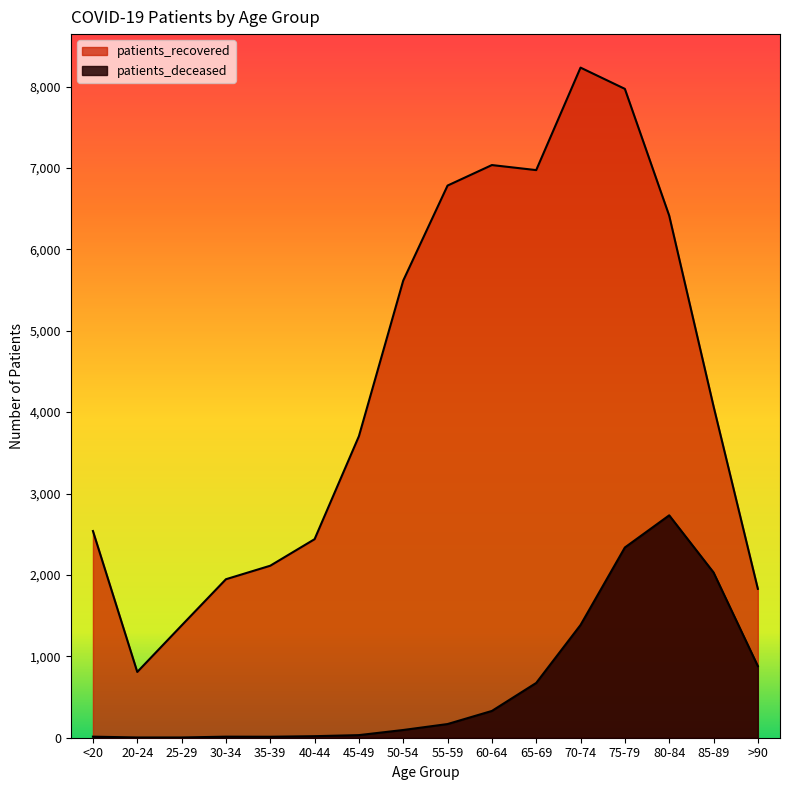

True or false: patients_deceased and patients_recovered intersect in this chart.

False